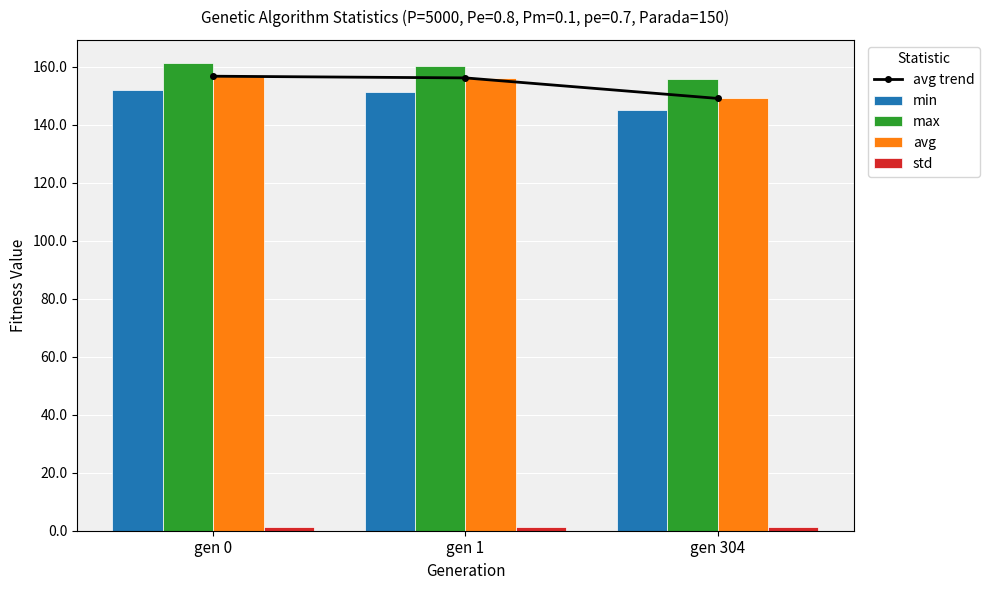

At which label does avg trend first exceed 156?

gen 0